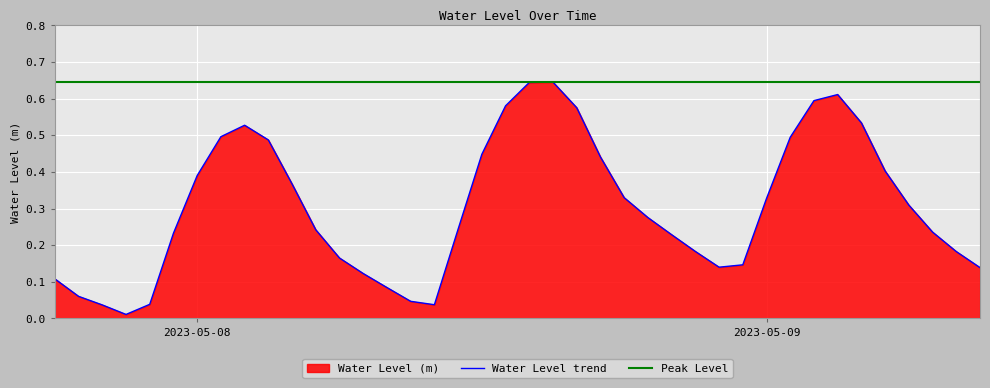

What is the difference between the values at 2023-05-07 20:00:00 and 2023-05-07 18:00:00?

0.1